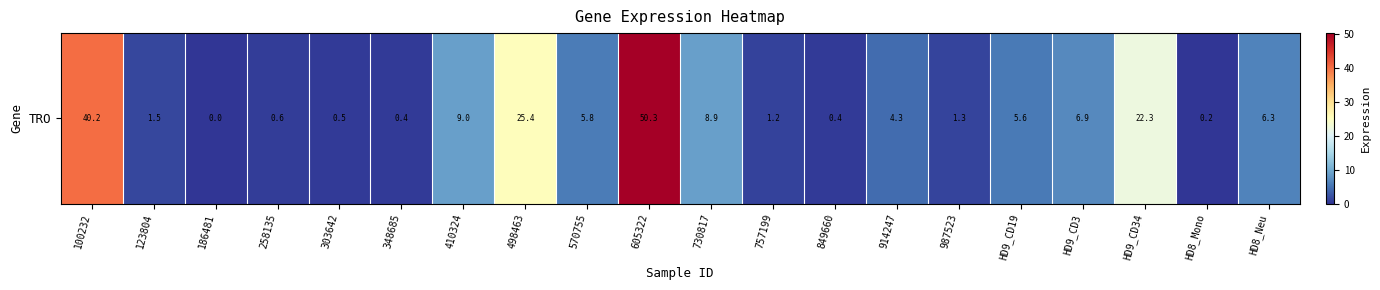

Is it true that the value at 914247 is 4.3?

True